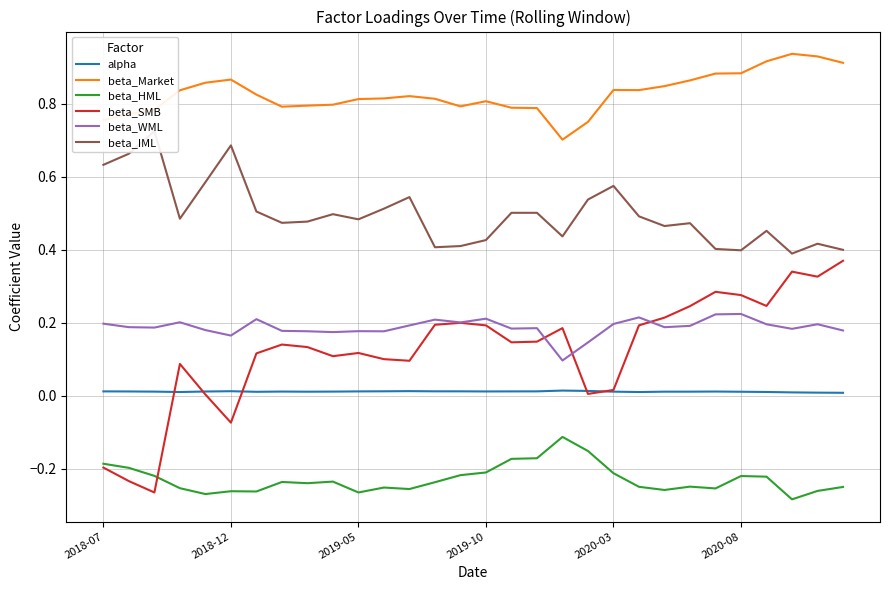

What is the sum of all beta_IML values?

15.0